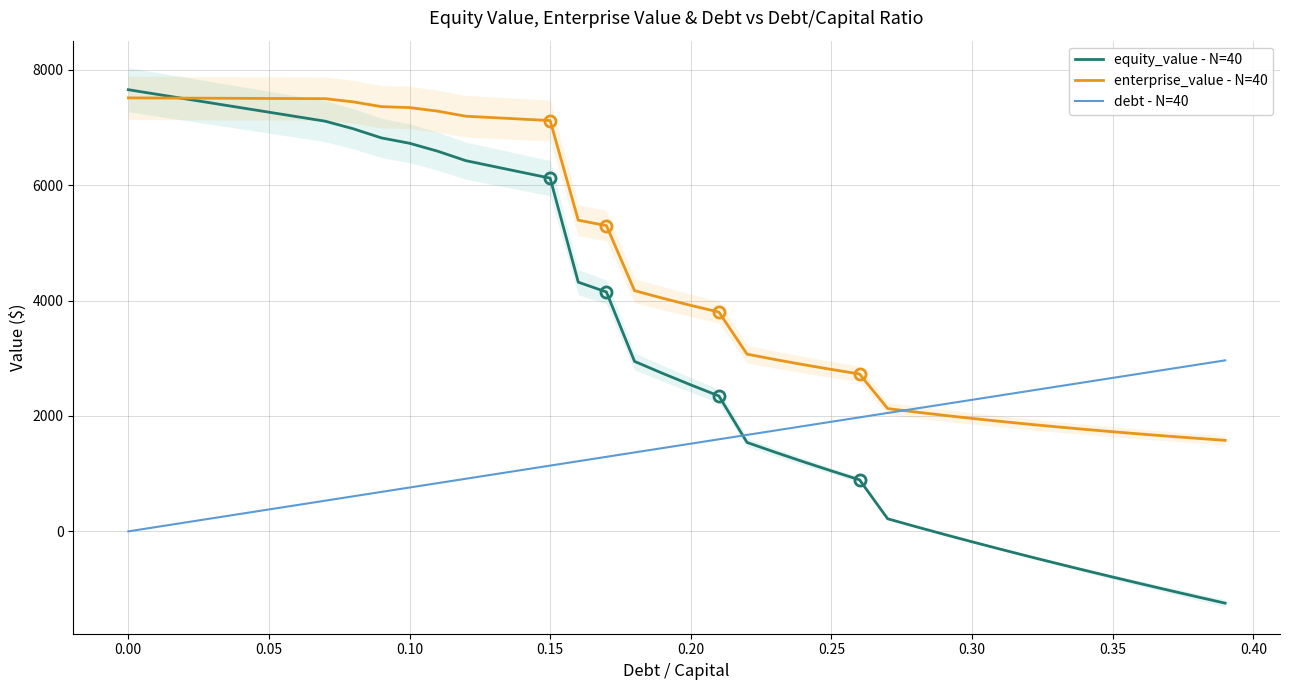

What is the highest value of the debt - N=40 series?

2963.6